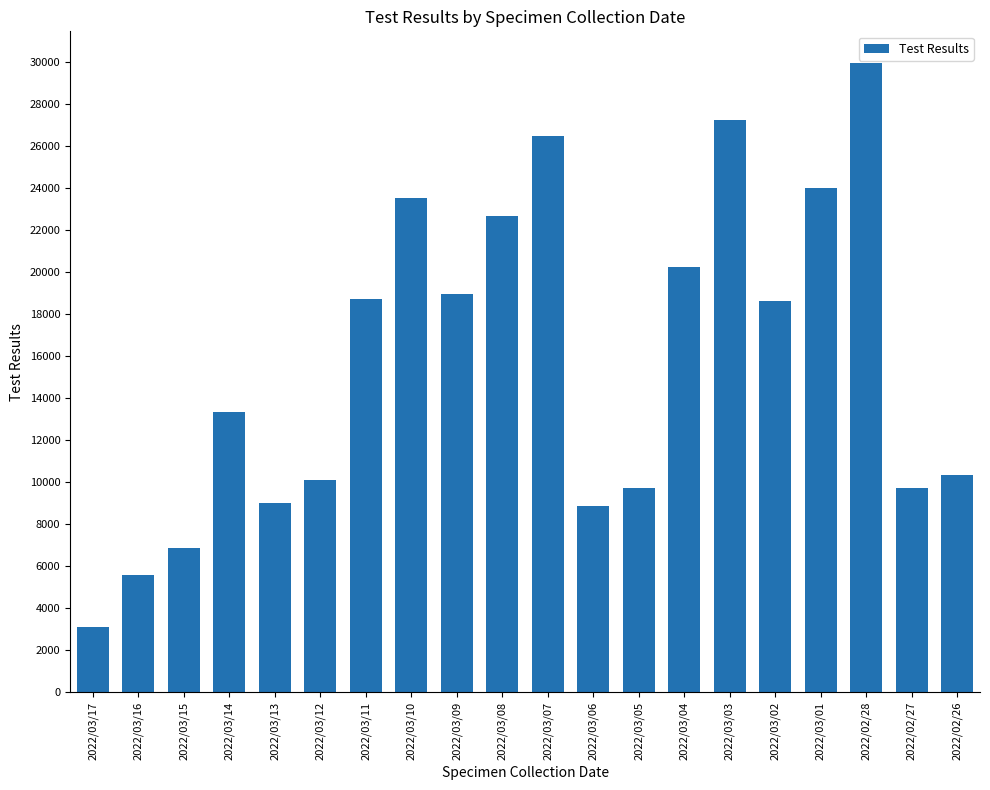

Which has a higher value, 2022/03/05 or 2022/03/06?

2022/03/05